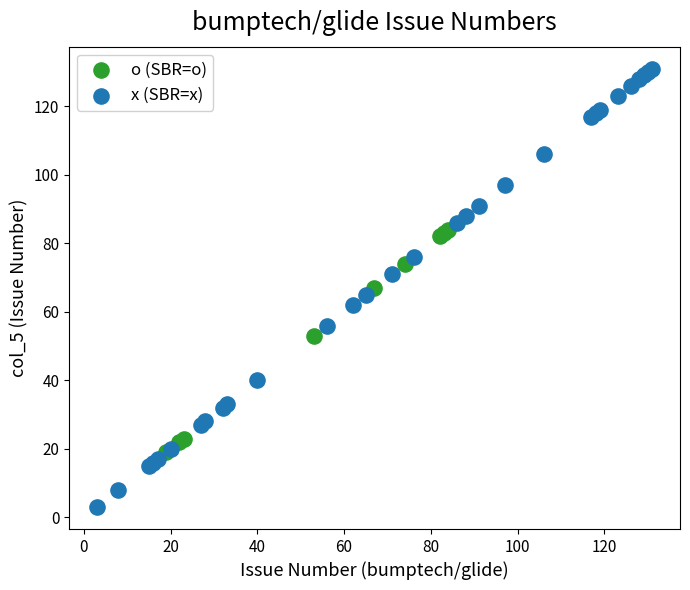

What are all the series names shown in the legend?

o (SBR=o), x (SBR=x)